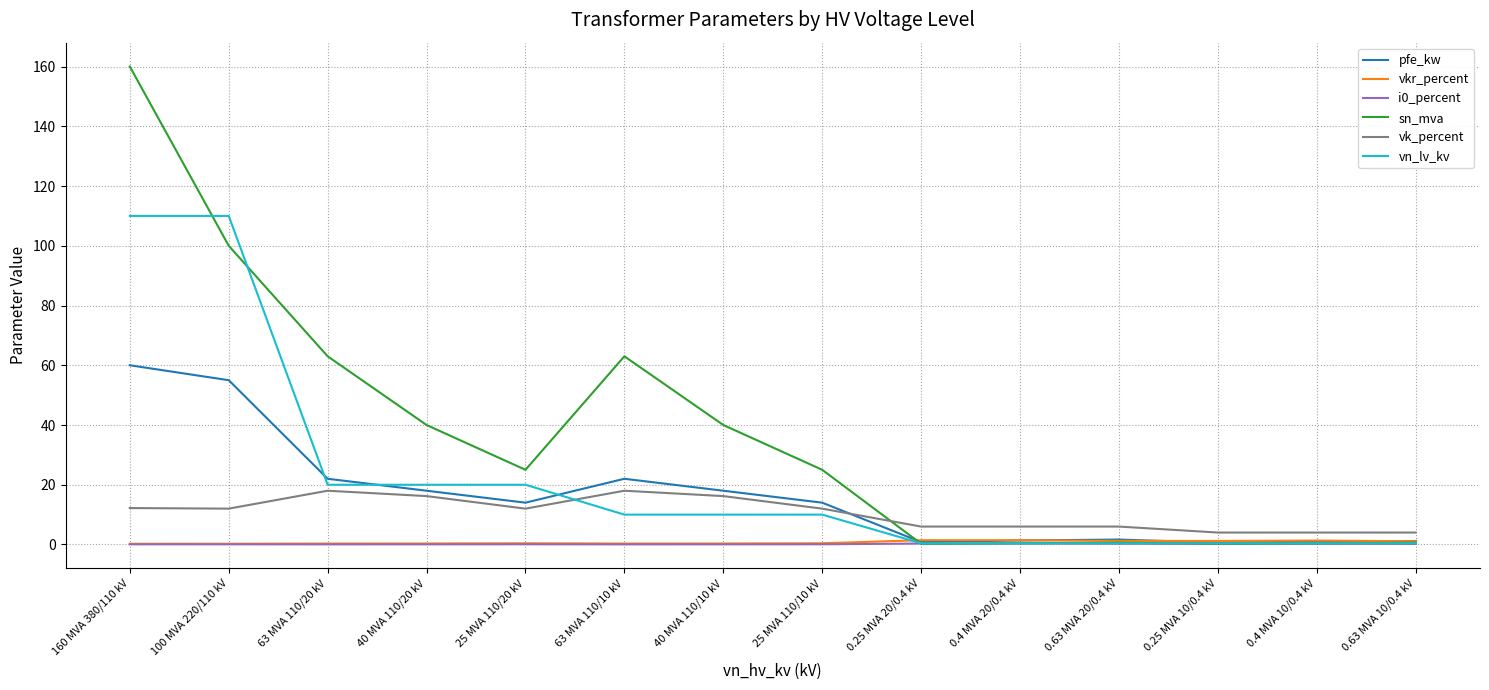

True or false: vk_percent and vn_lv_kv intersect in this chart.

True